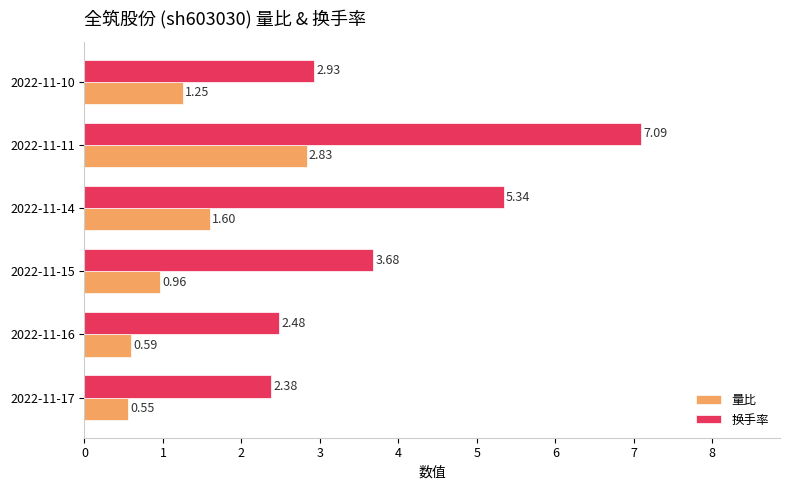

At which category is the sum across all series the highest?

2022-11-11